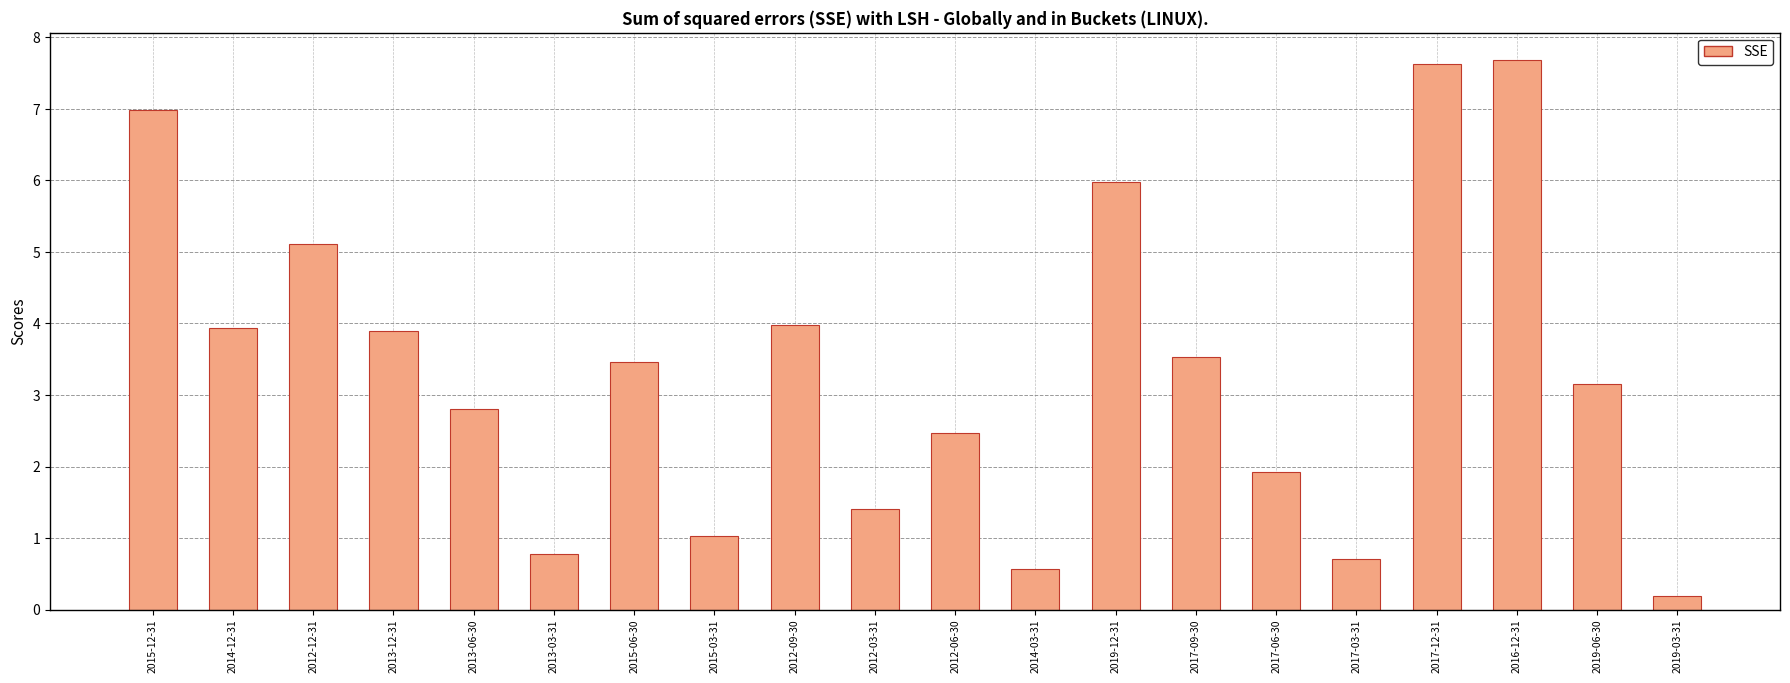

What is the value of the 5th bar from the left?

2.8